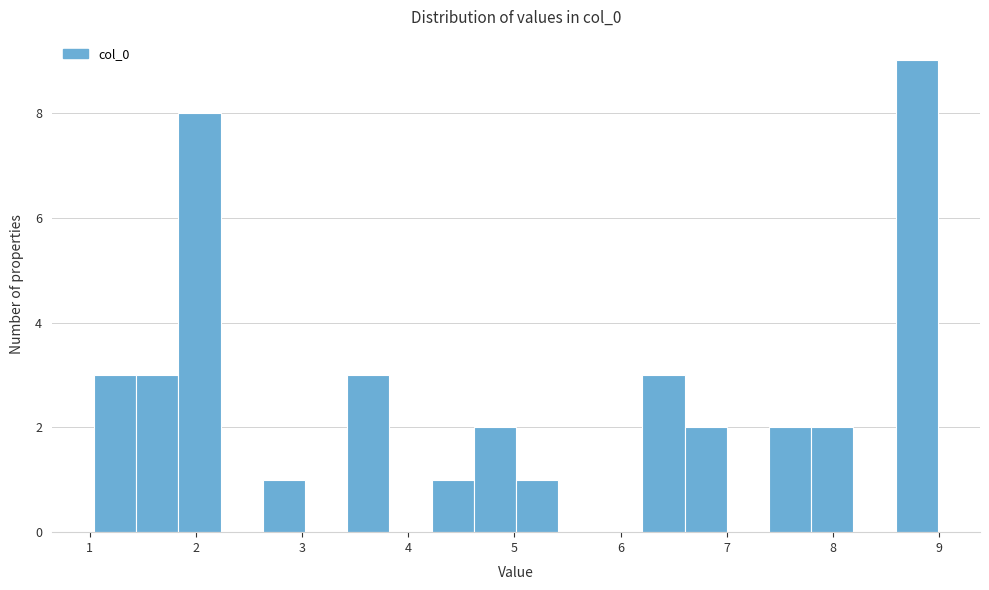

Around what value on the x-axis is the tallest bar? Give the approximate position of its centre, as read against the axis.

8.8